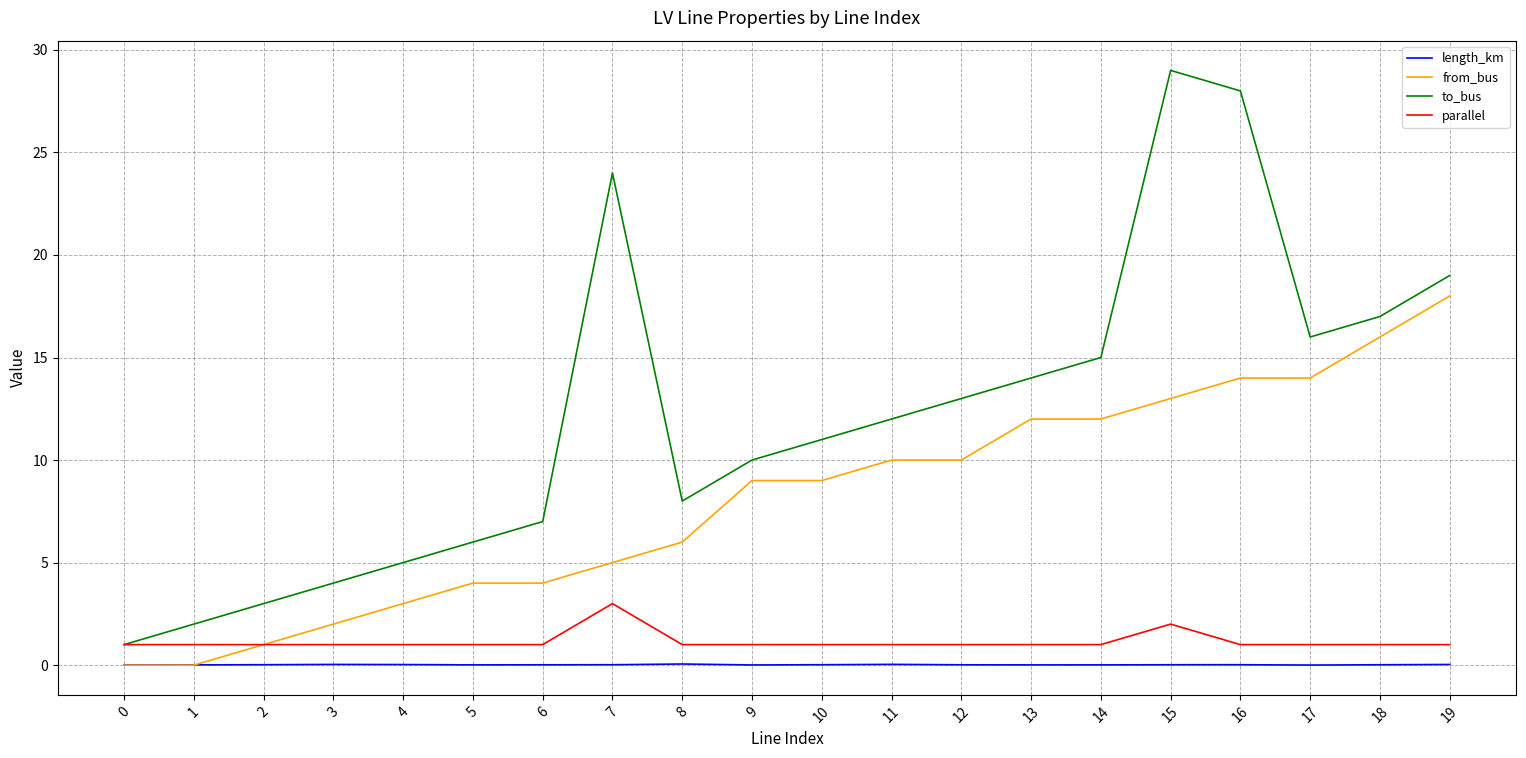

How many interior local peaks does the to_bus series have?

2